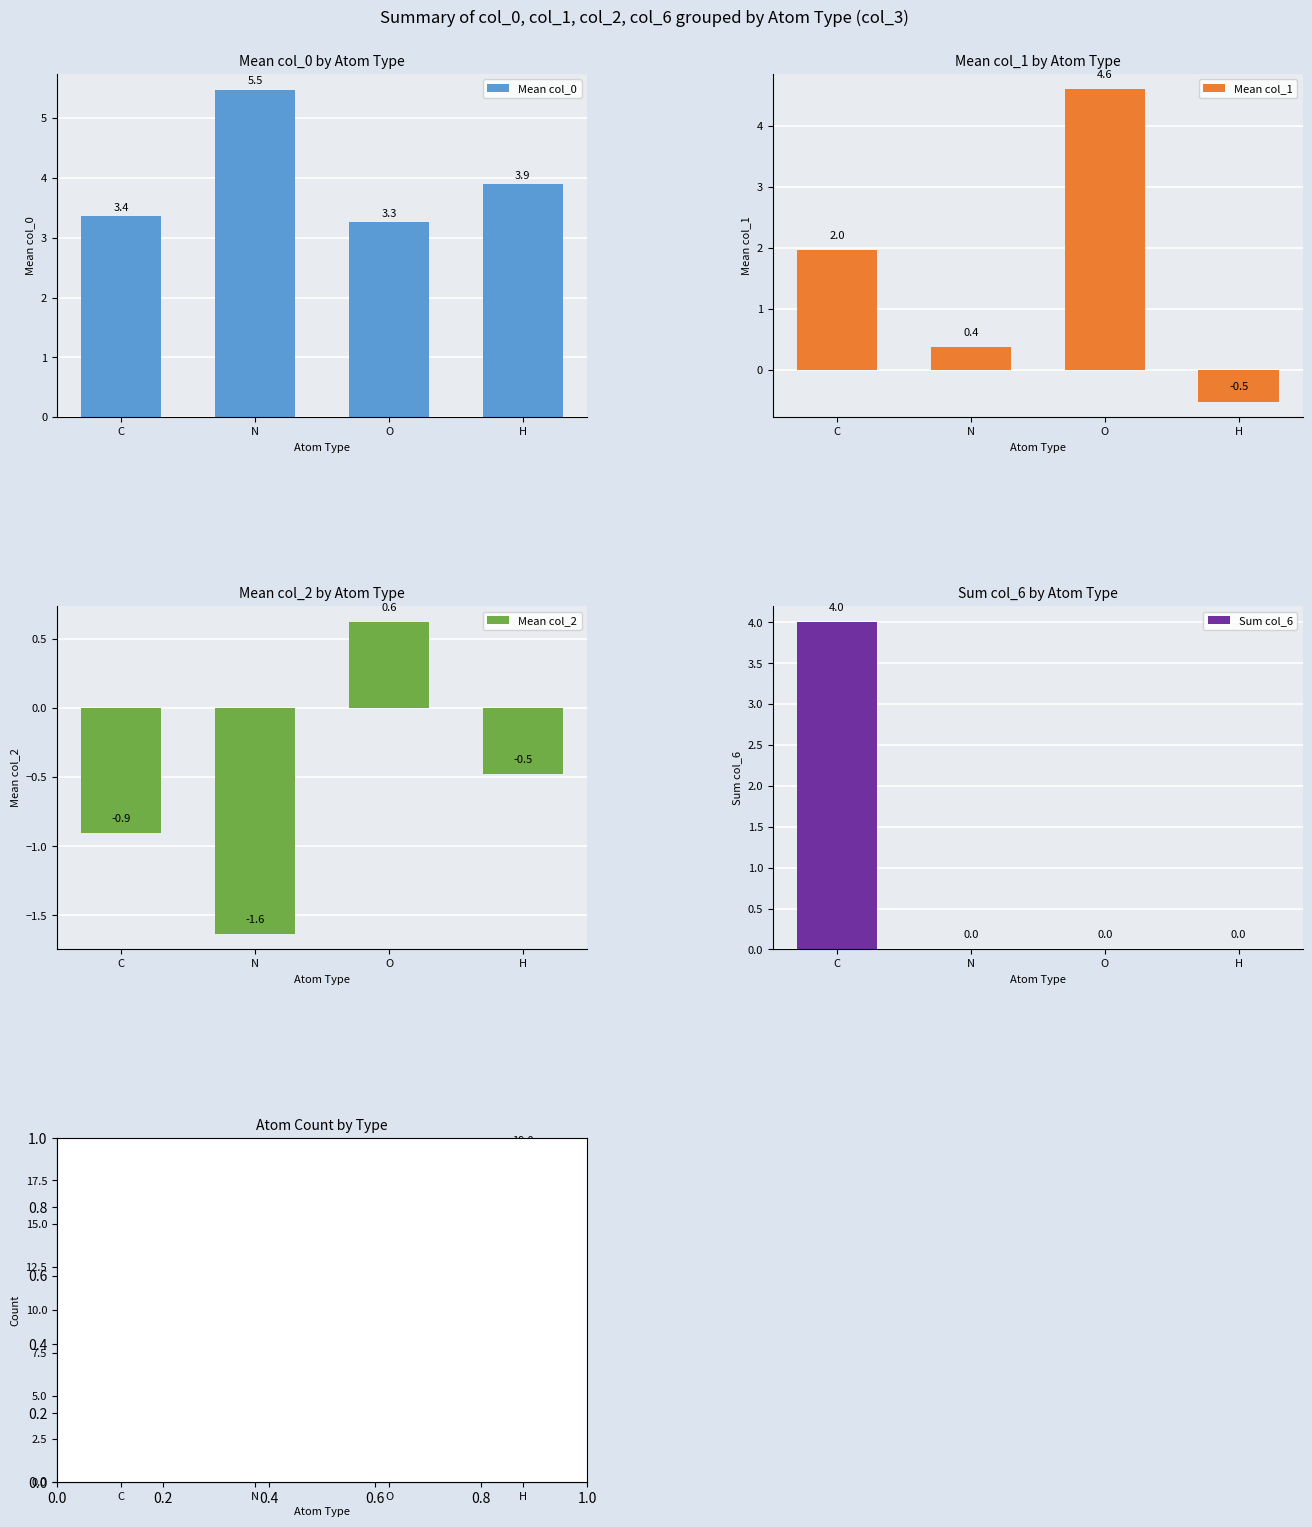

How many Mean col_2 values are between 0 and 1?

1